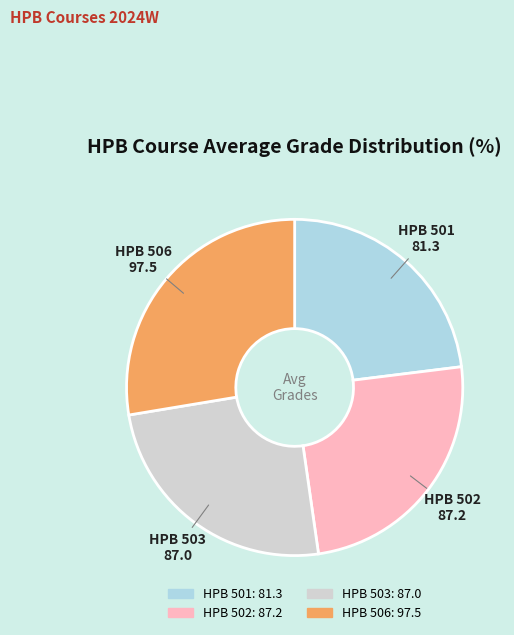

Does any single category account for the majority?

No